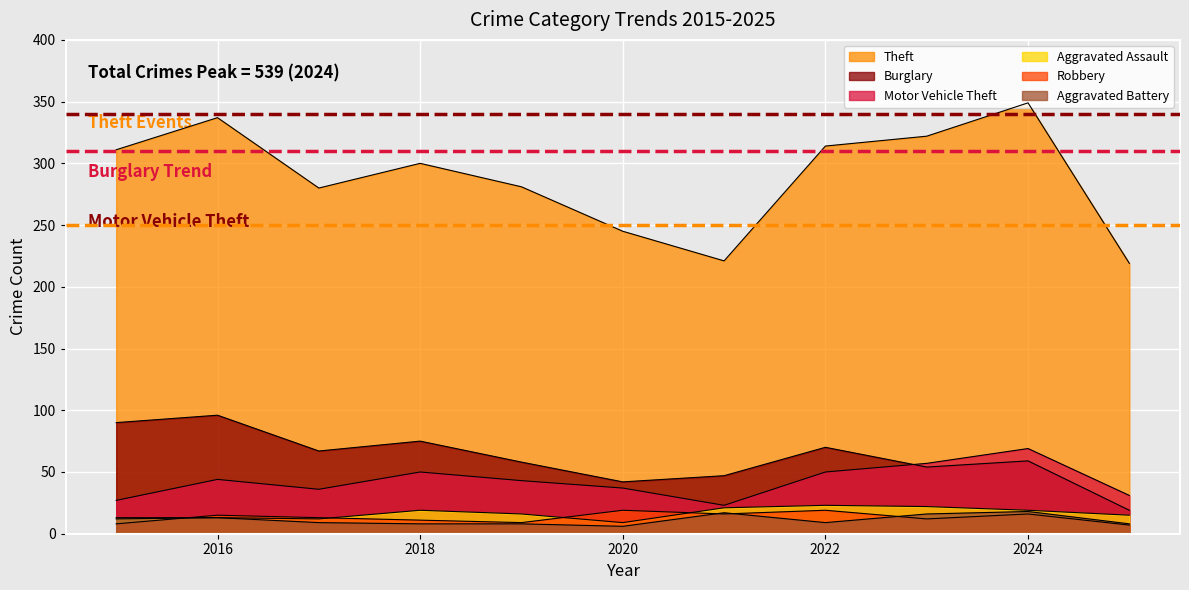

Where does the Robbery series first go above 13?

2016